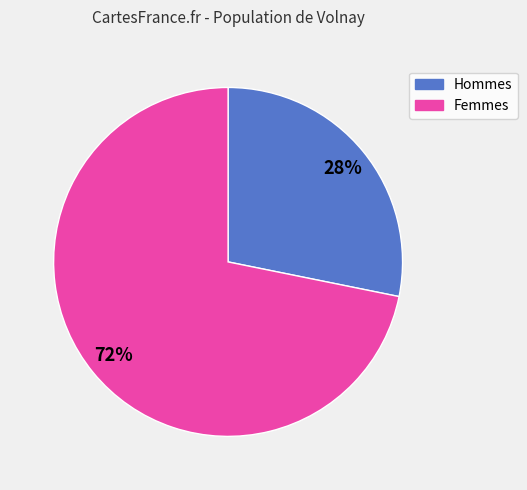

What percentage is the Hommes slice, to the nearest percent?

28%